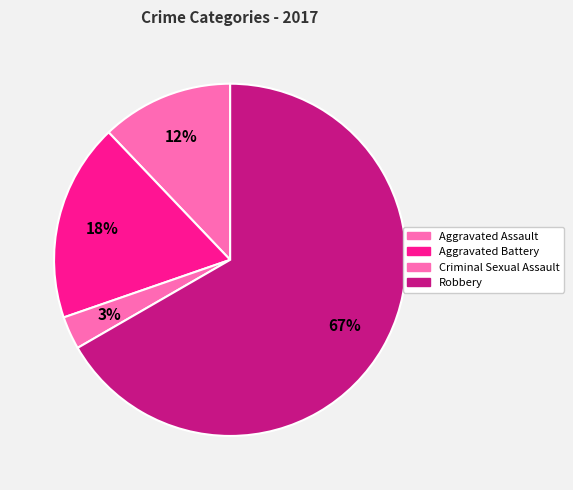

Rank the categories by value from lowest to highest.

Criminal Sexual Assault, Aggravated Assault, Aggravated Battery, Robbery